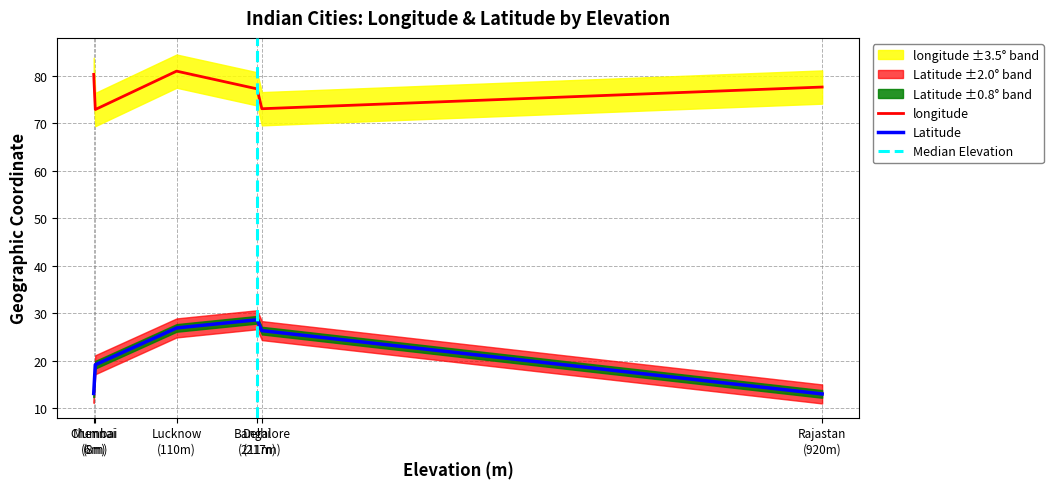

How many lines are shown in the chart?

2